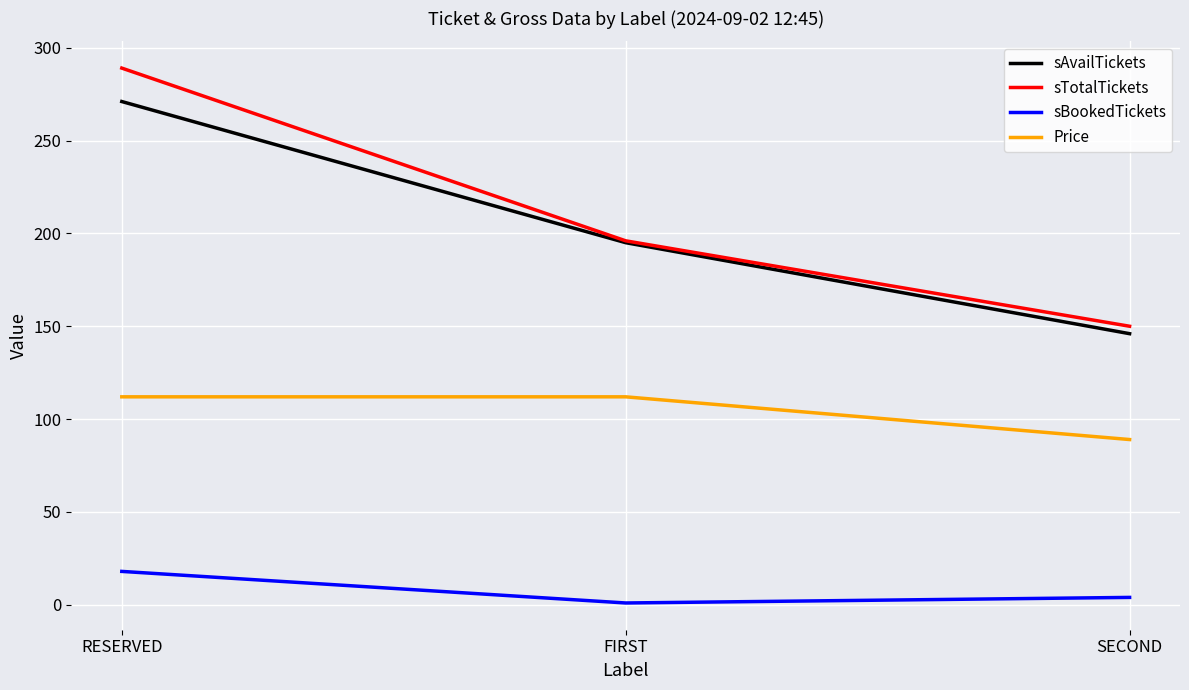

Which series has the largest range (max minus min)?

sTotalTickets